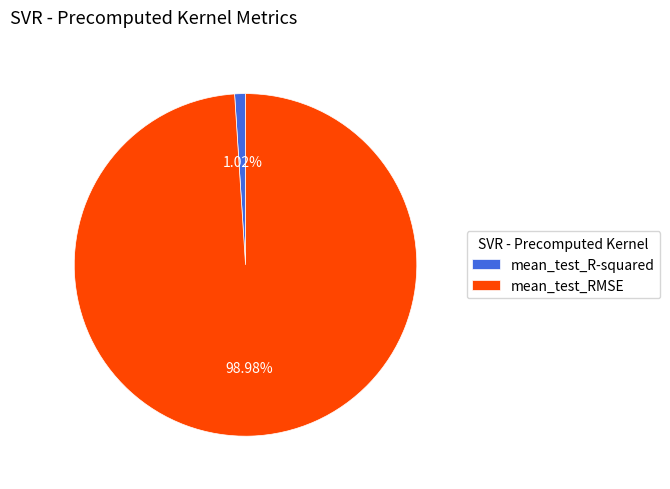

How many segments does this pie chart have?

2